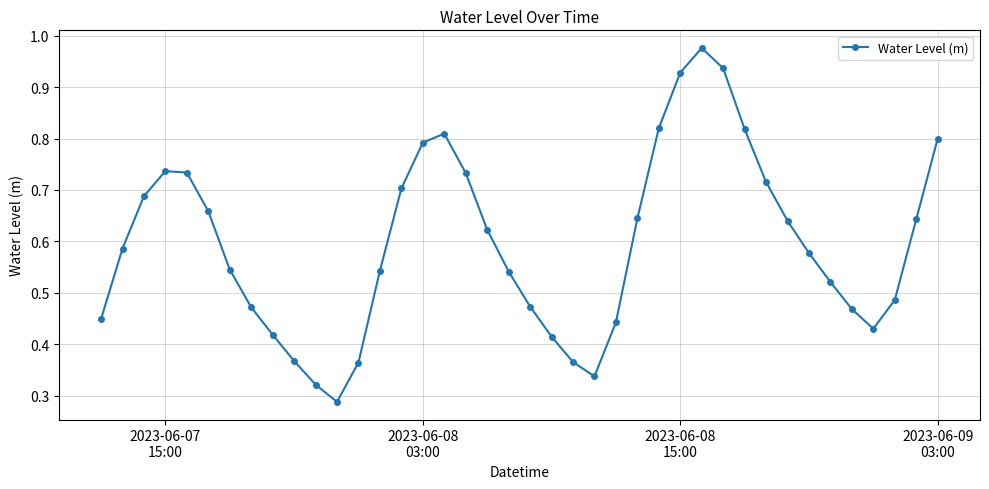

True or false: there are more than 2 points higher than both neighbors.

True